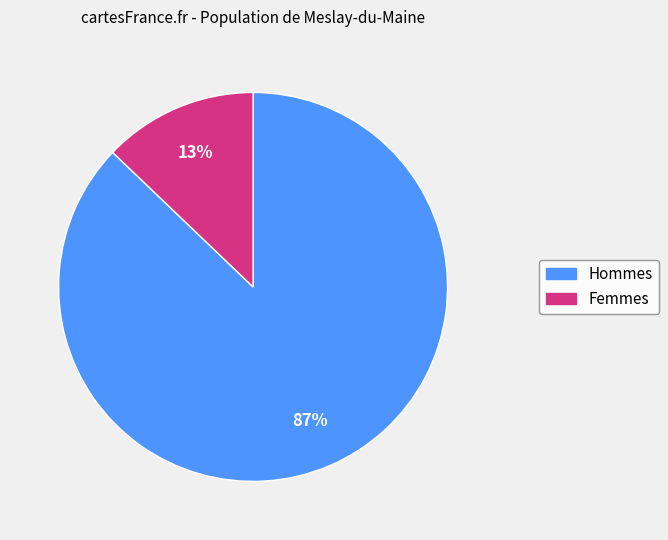

Does any single category account for the majority?

Yes